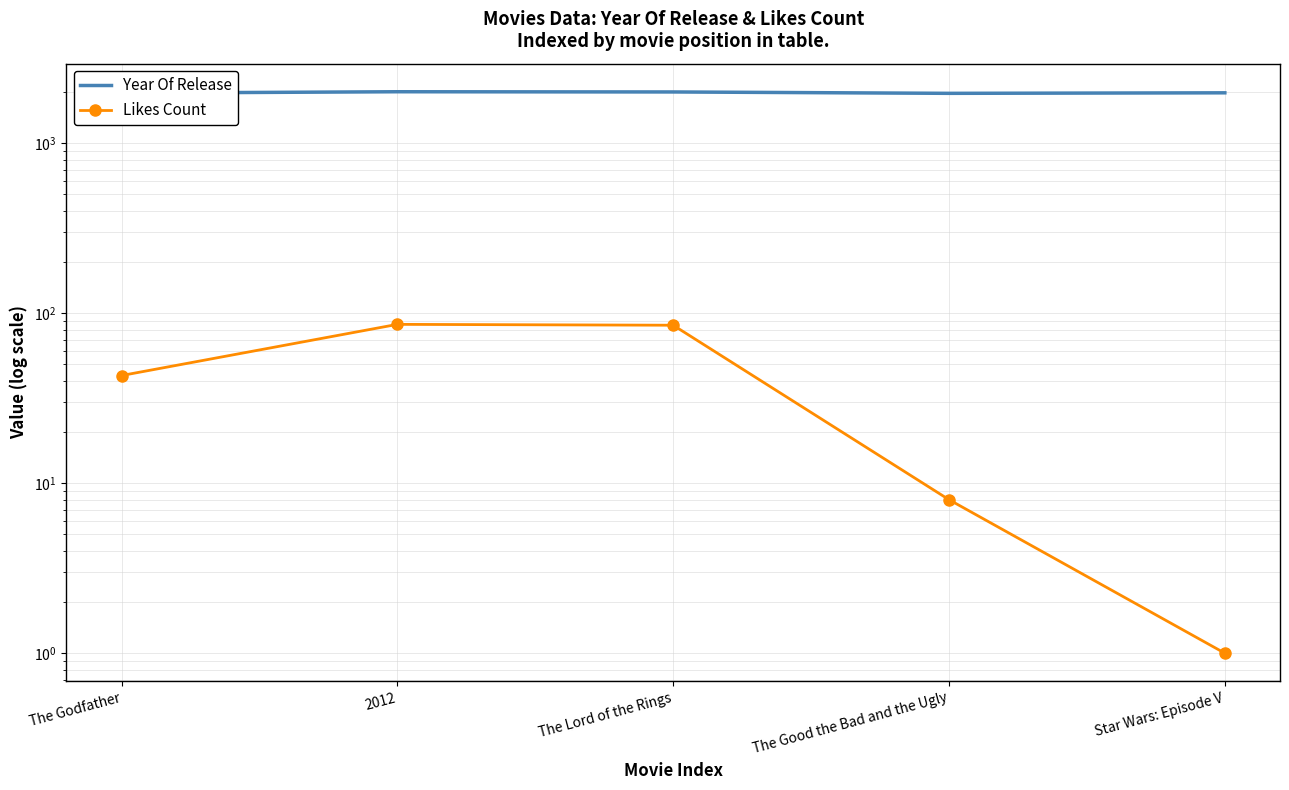

List the labels in order of Year Of Release value, smallest first.

The Good the Bad and the Ugly, The Godfather, Star Wars: Episode V, The Lord of the Rings, 2012